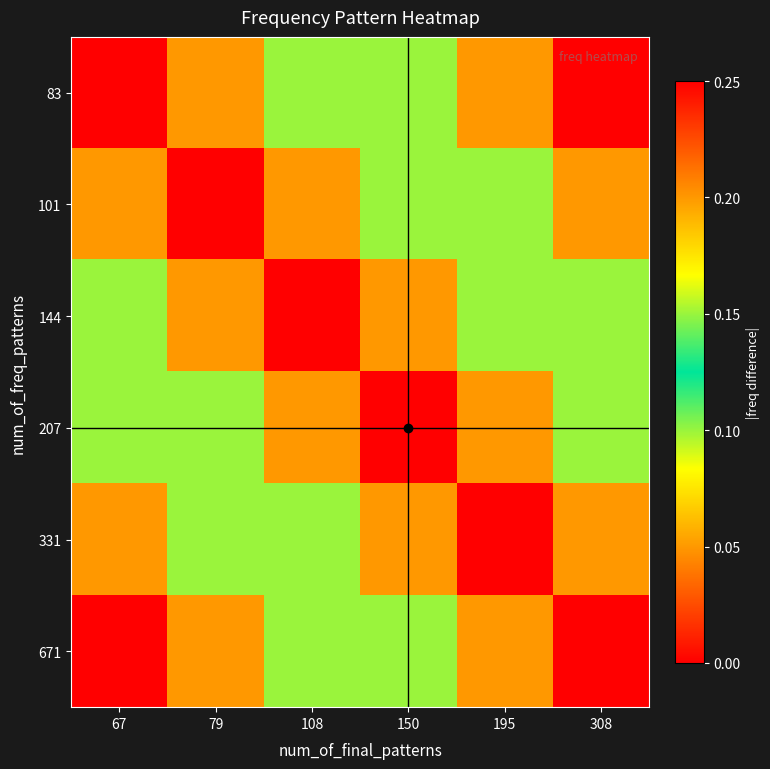

Between 150 and 108, which is larger?

150